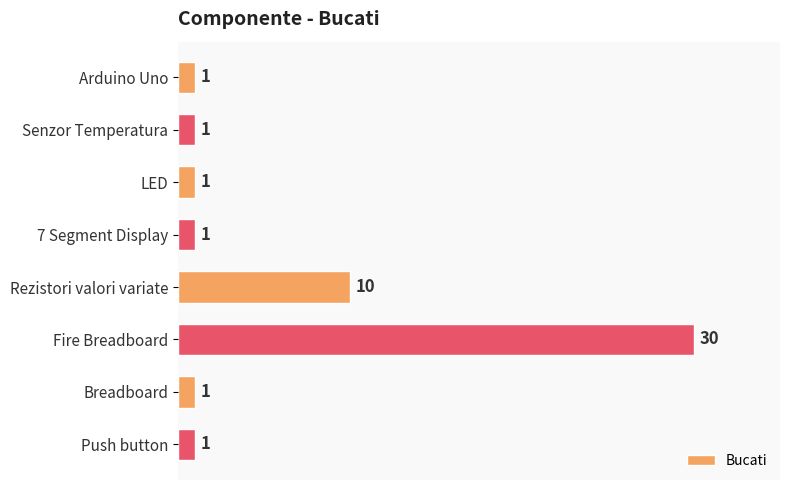

What is the value of the 2nd bar from the top?

1